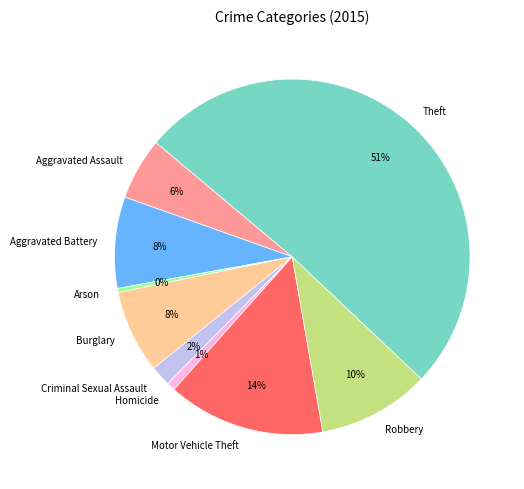

Is the sum of Criminal Sexual Assault and Motor Vehicle Theft greater than half?

No